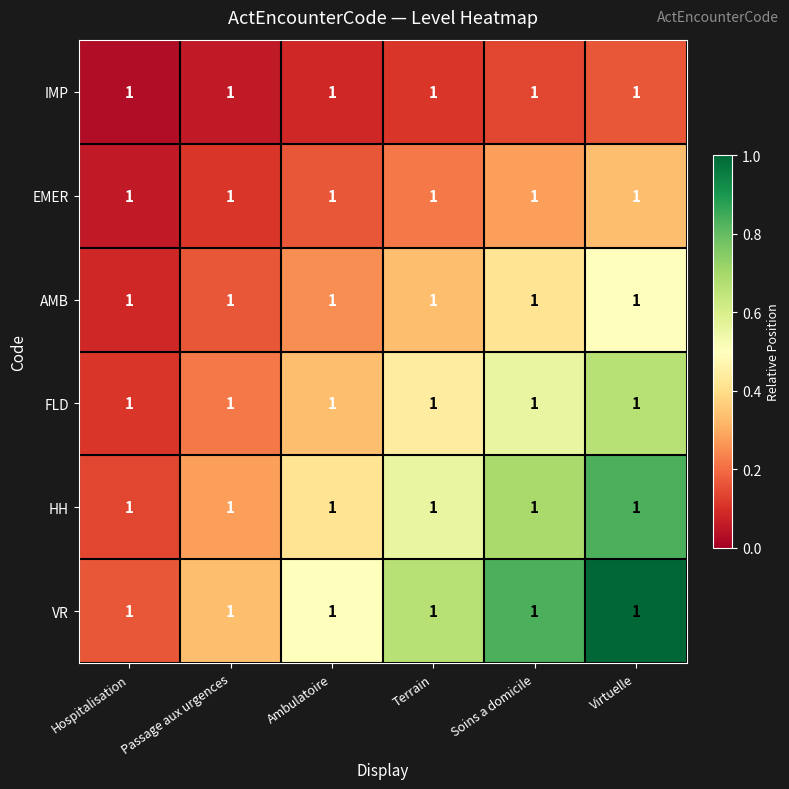

What is the average value of the EMER series?

0.2